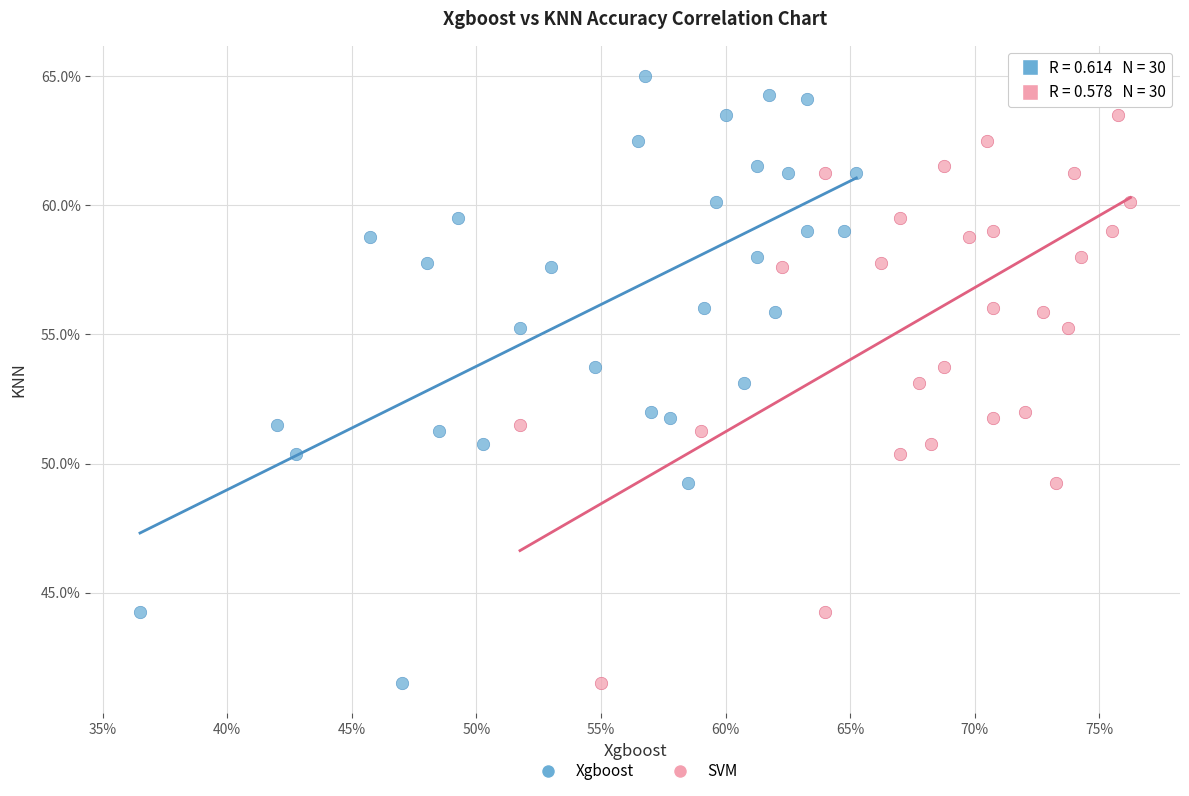

What are all the series names shown in the legend?

Xgboost, SVM